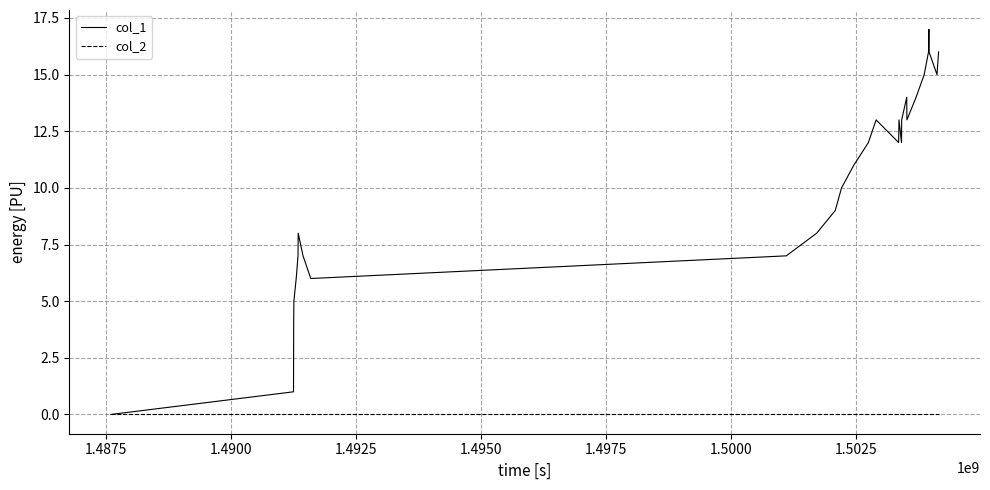

Which series has the largest total across all categories?

col_1